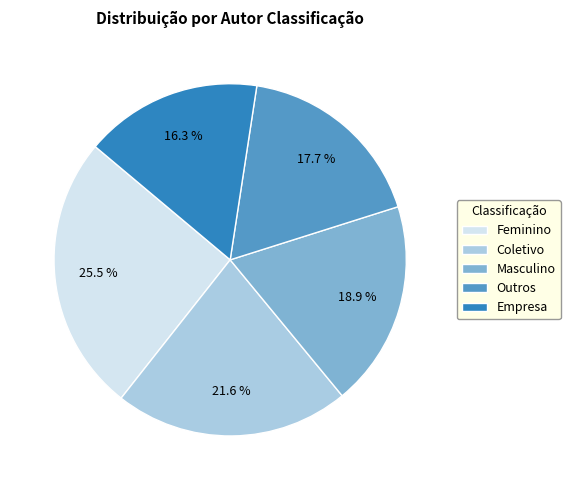

What percentage do Outros and Coletivo together represent?

39.3%